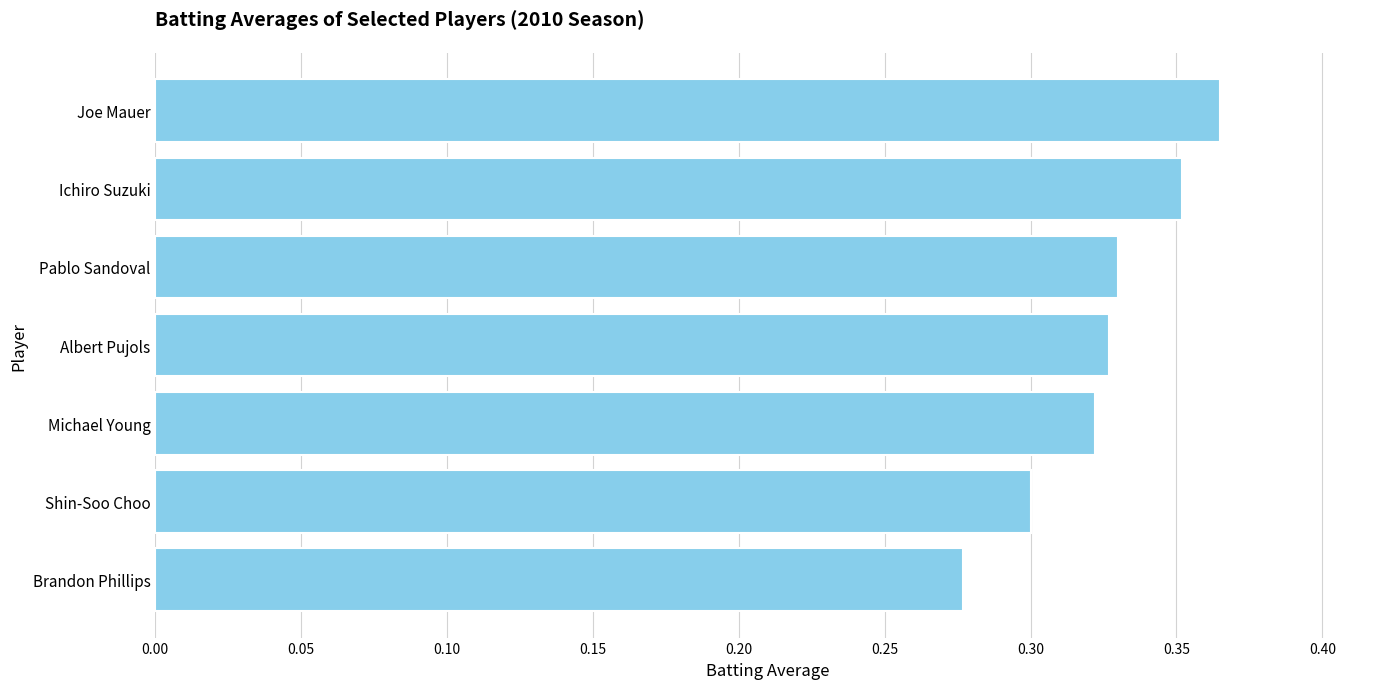

At which category does the chart reach its minimum across all series?

Brandon Phillips